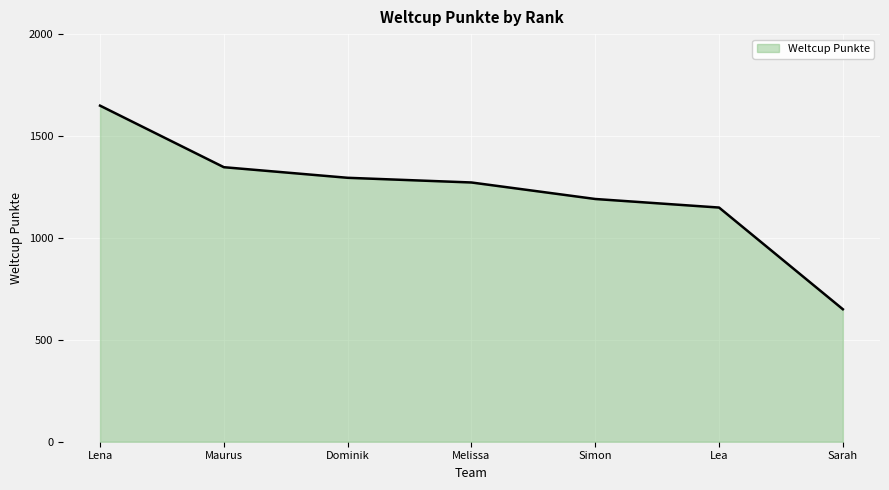

How many categories are shown in the chart?

7